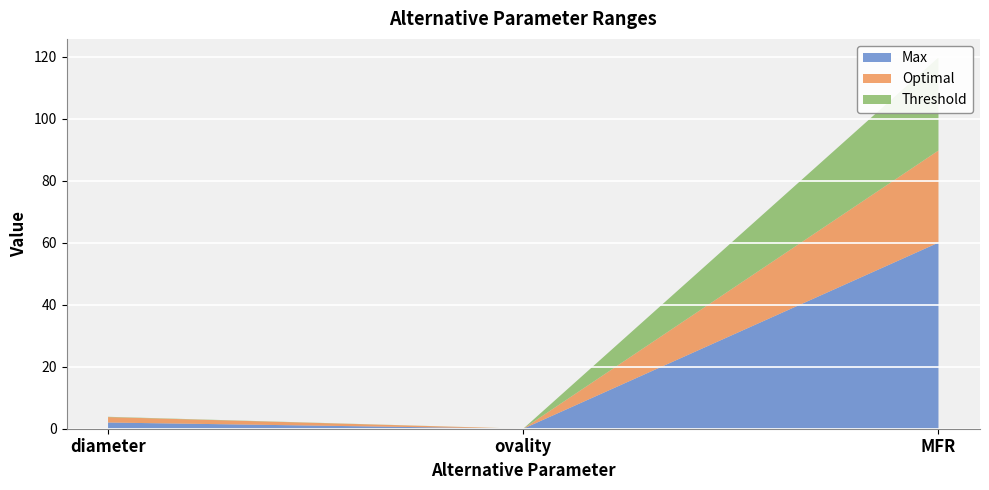

Reading right to left, list all the values displayed in this chart.

Max: 60.0	0.0	2.0
Optimal: 29.7	0.0	1.8
Threshold: 30.0	0.0	0.1